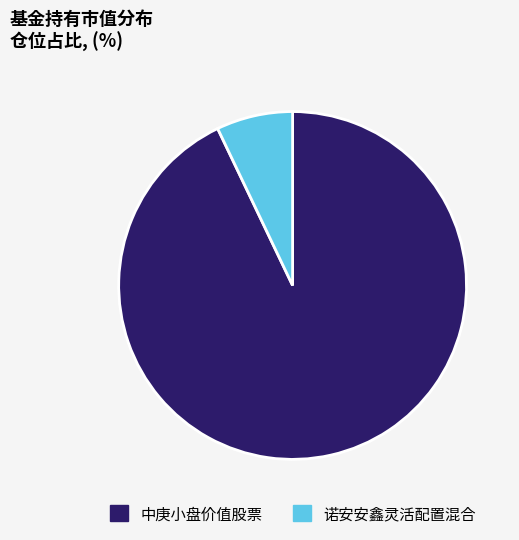

Rank the categories by value from highest to lowest.

中庚小盘价值股票, 诺安安鑫灵活配置混合